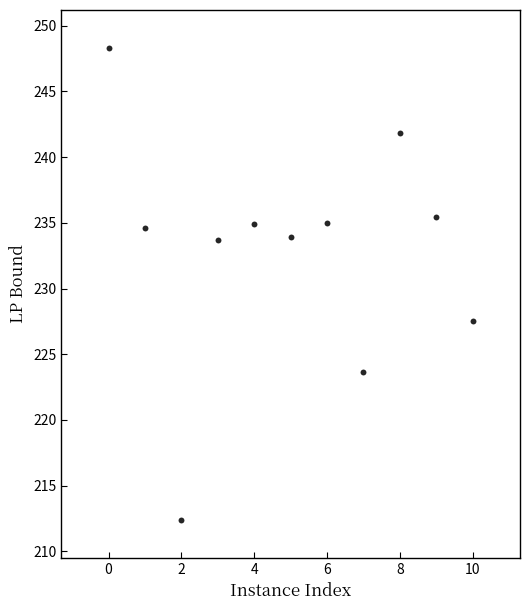

What is the range of X values (max minus min)?

10.0